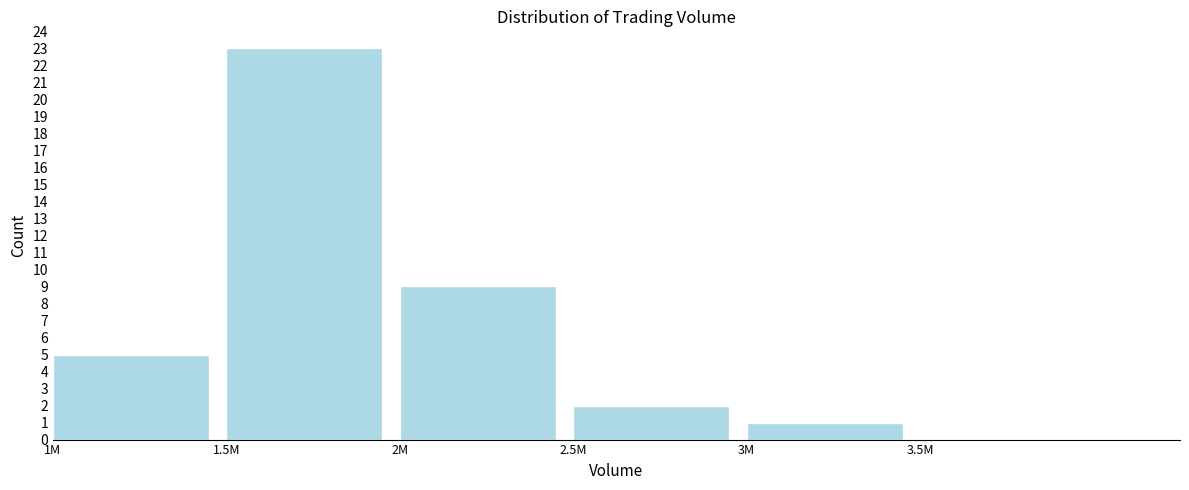

Reading left to right, extract all data points from this chart.

1M=5	1.5M=23	2M=9	2.5M=2	3M=1